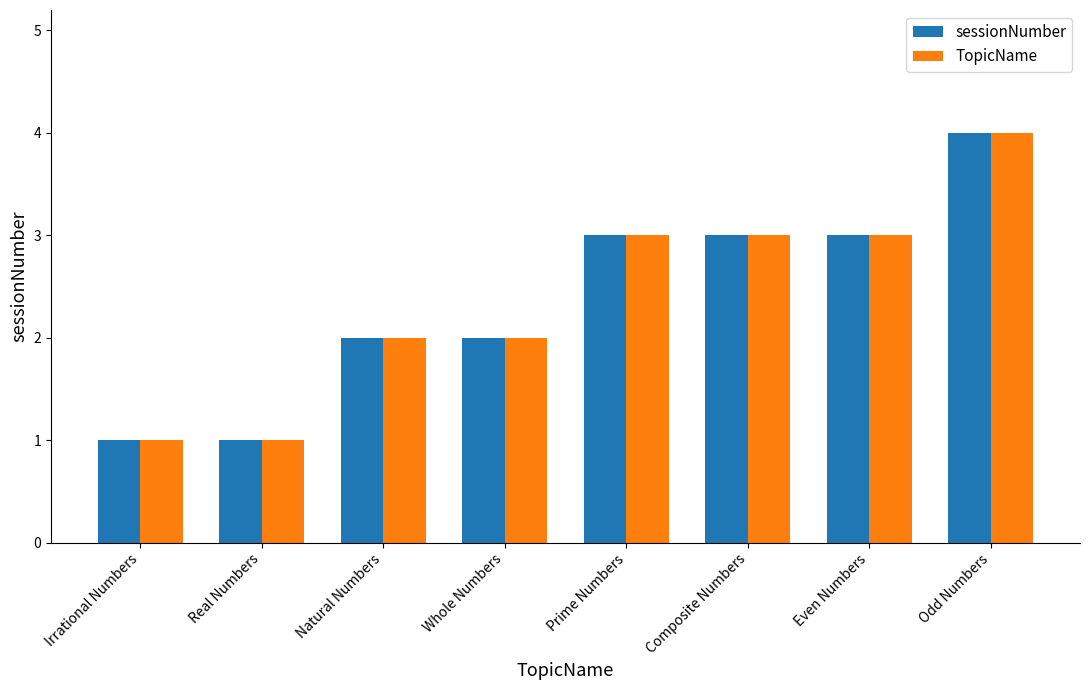

How many data points does each series have?

8